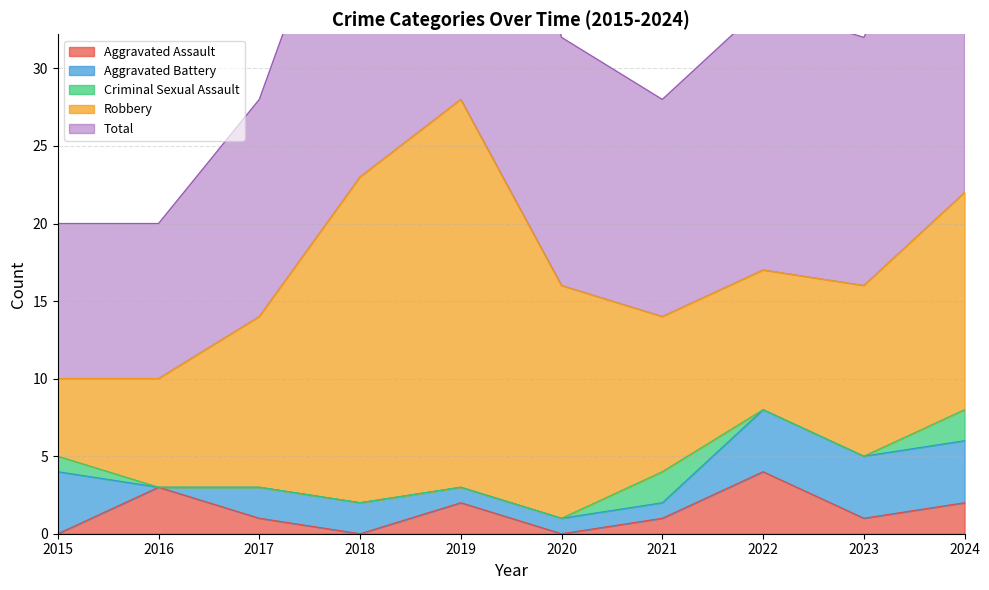

What is the difference between the second highest and second lowest values in the Criminal Sexual Assault series?

2